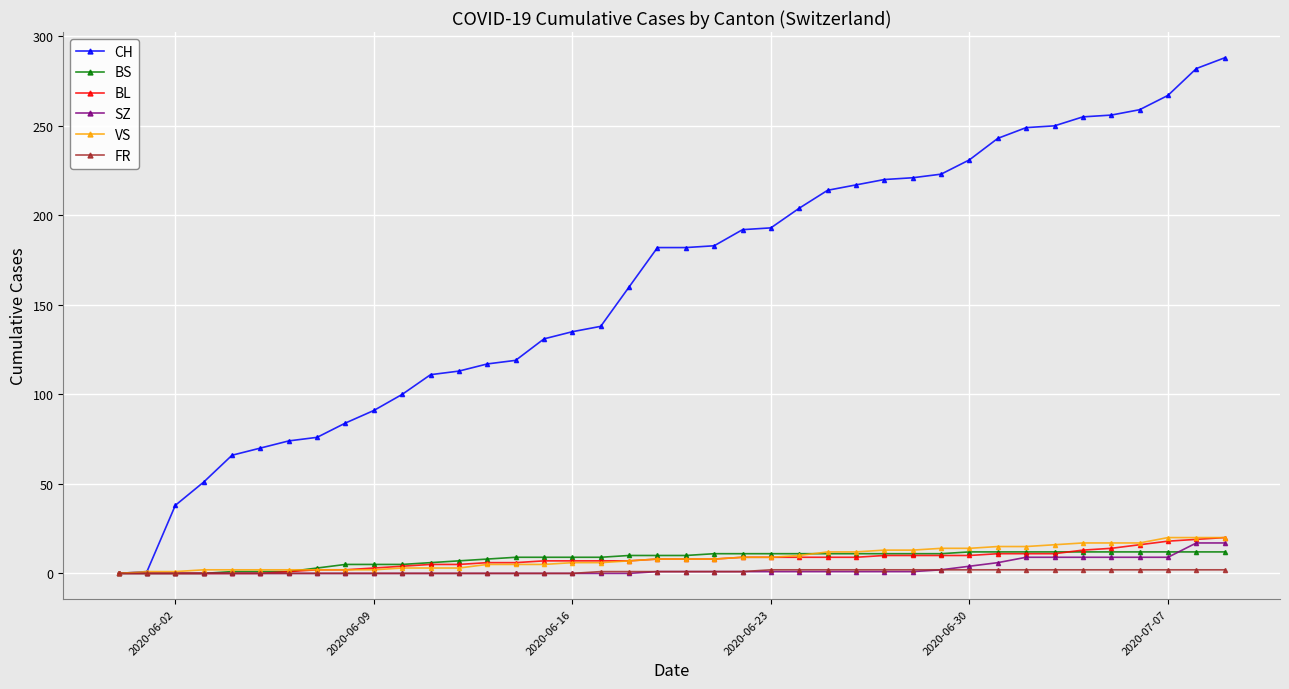

How many distinct data groups are displayed?

6